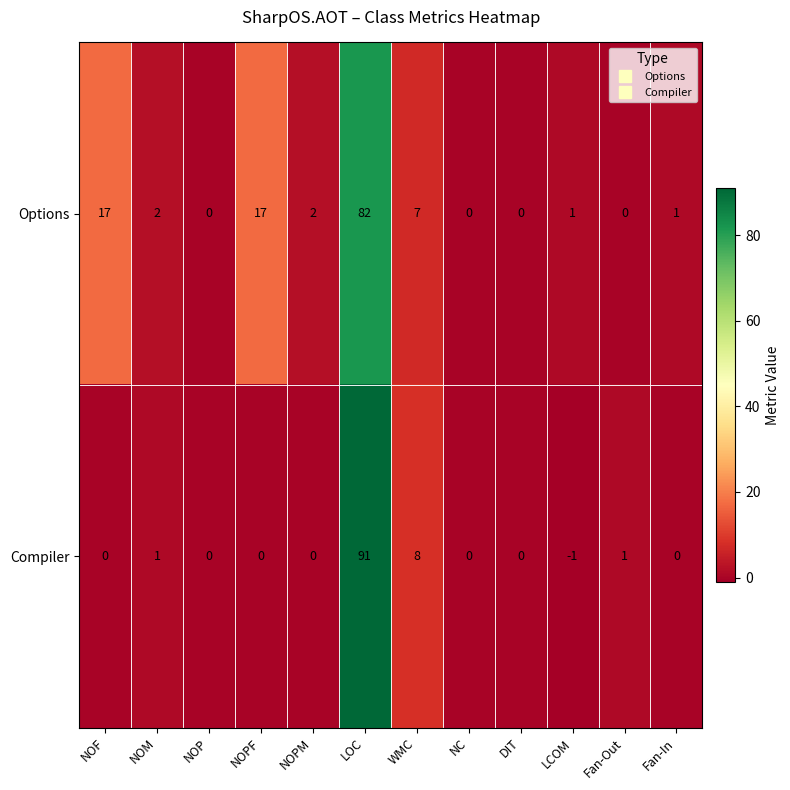

Rank the series at WMC from highest to lowest value.

Compiler, Options